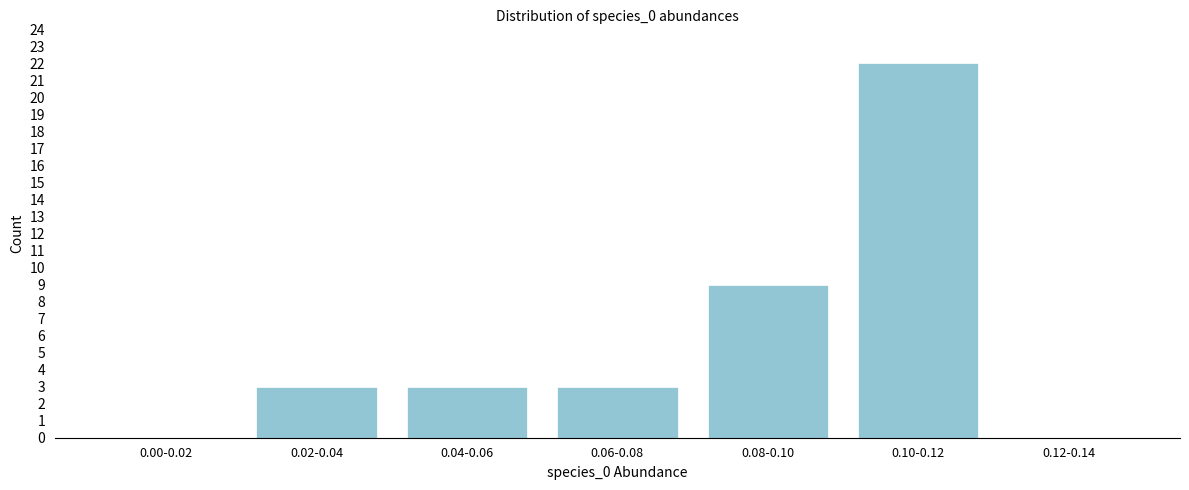

Reading left to right, what are all the values shown in this chart?

0.00-0.02=0	0.02-0.04=3	0.04-0.06=3	0.06-0.08=3	0.08-0.10=9	0.10-0.12=22	0.12-0.14=0